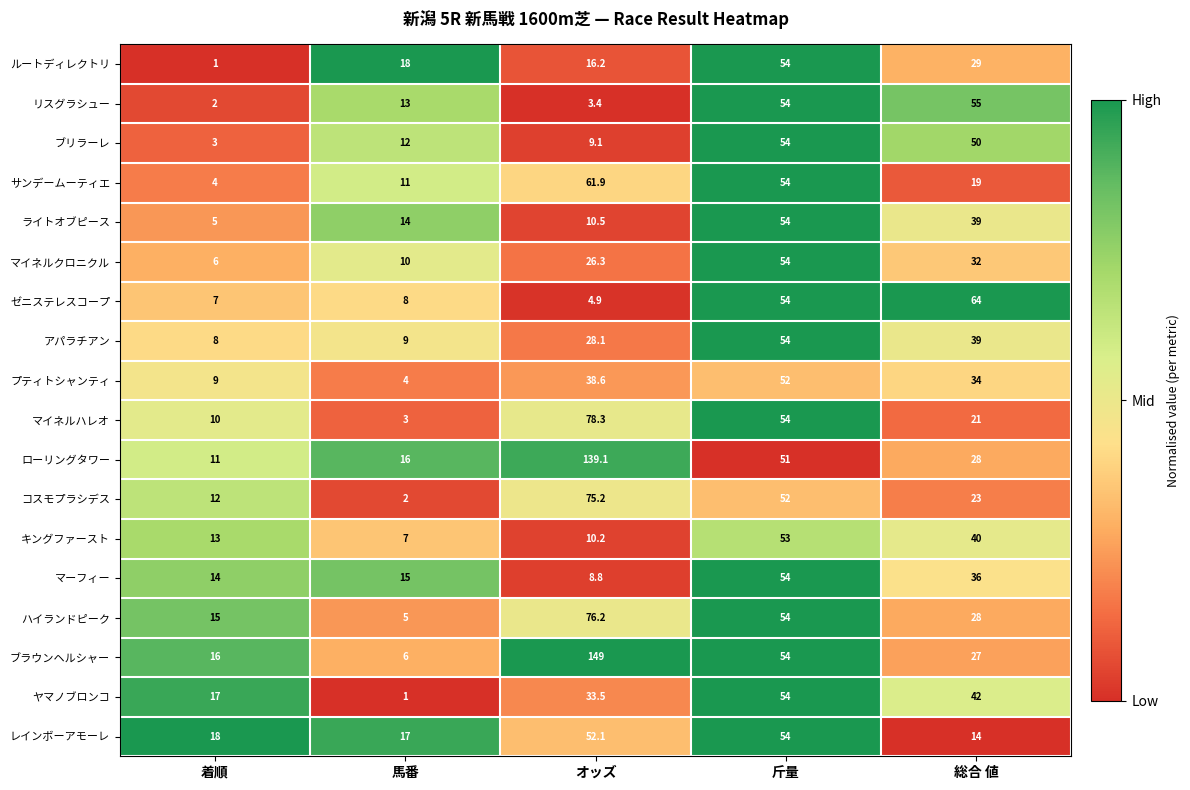

Where is ライトオブピース nearest to the value 29?

総合 値